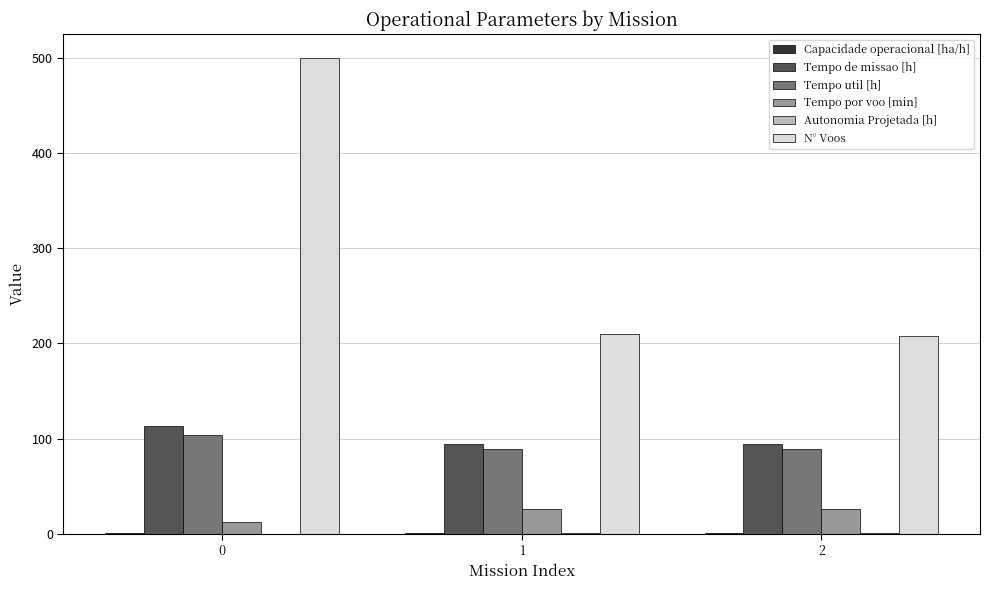

Is the value of N° Voos at 0 greater than the value of Tempo util [h] at 0?

Yes